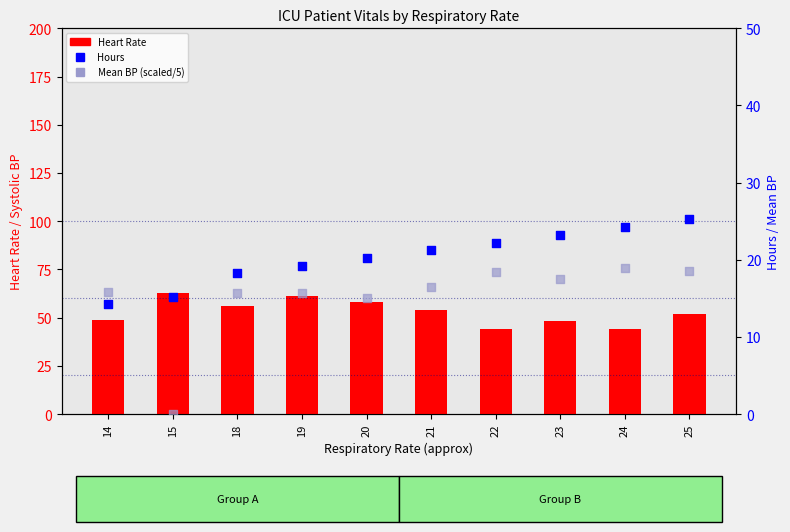

Which series contains the lowest Y value?

Mean BP (scaled)